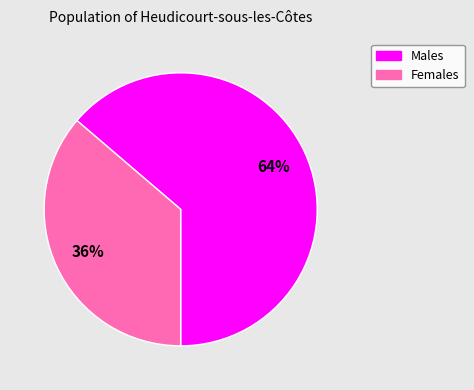

Count the number of slices in the pie.

2